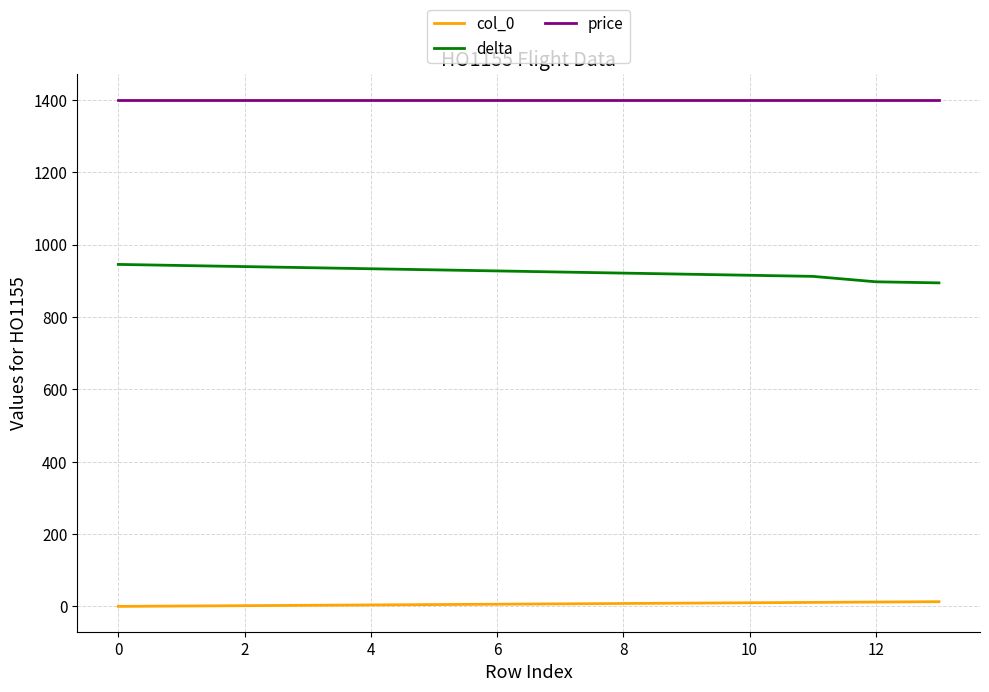

Which series has the largest total across all categories?

price